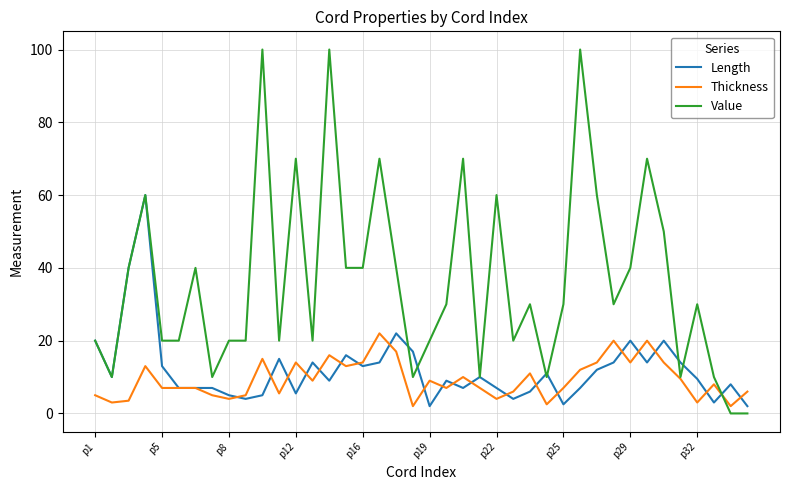

Which series has the largest total across all categories?

Value